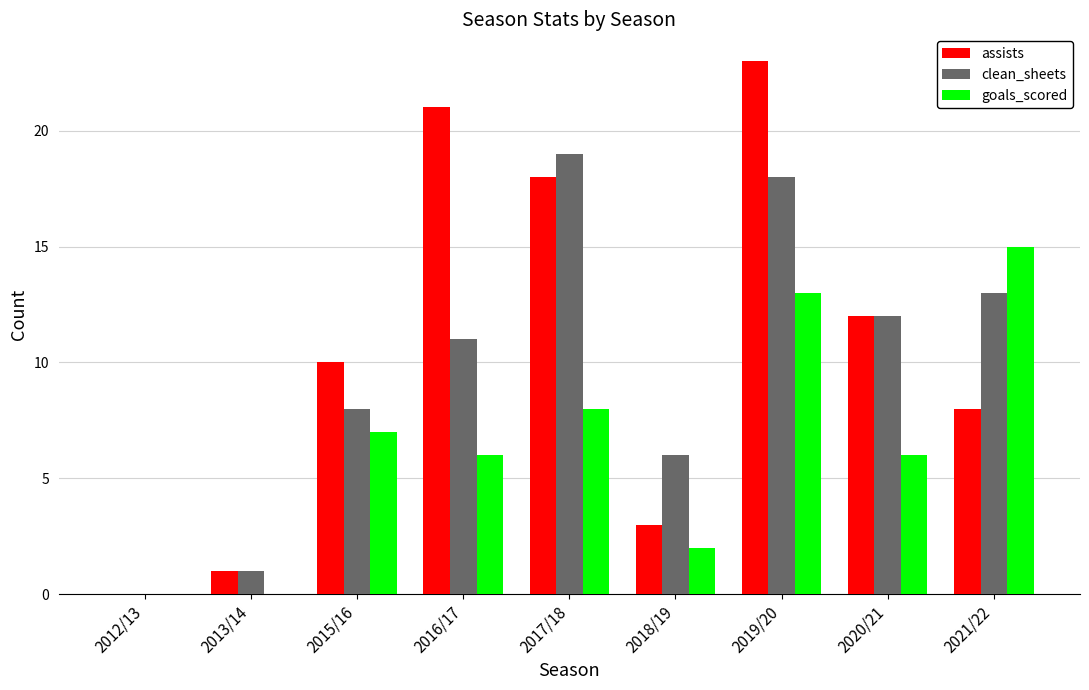

The goals_scored series shows 6 at 2020/21. True or false?

True